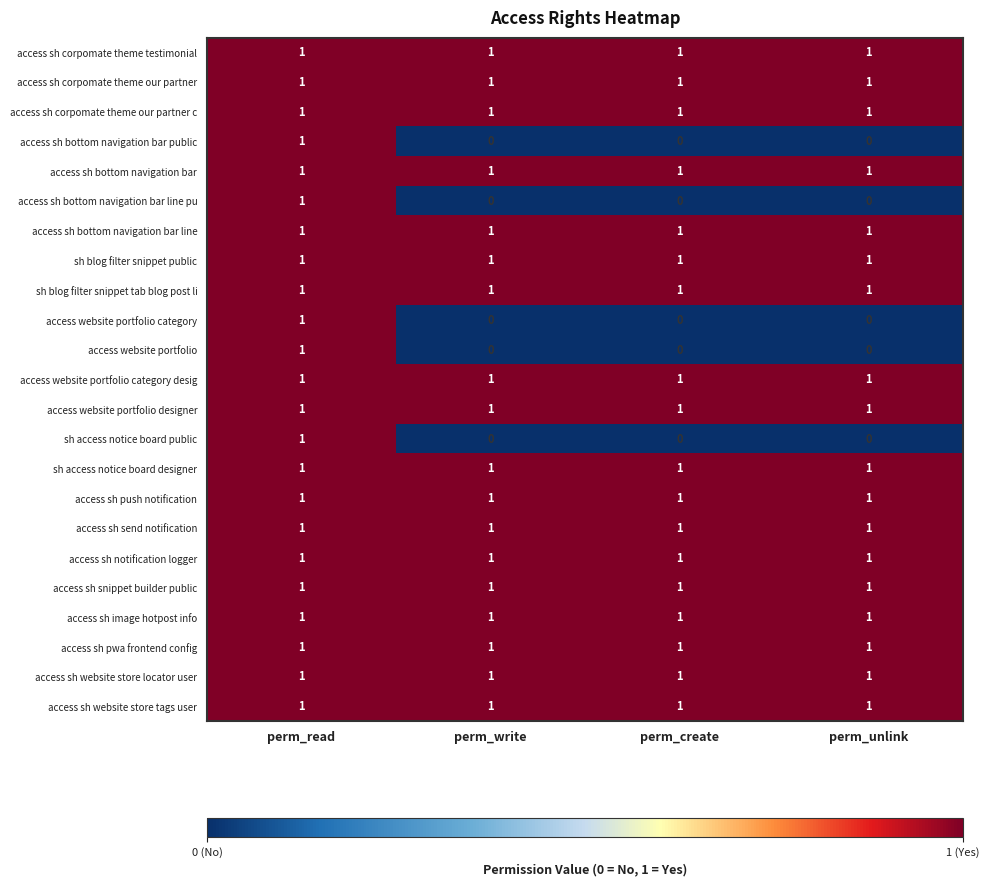

Count the access sh bottom navigation bar public values in the range 0 to 1.

4